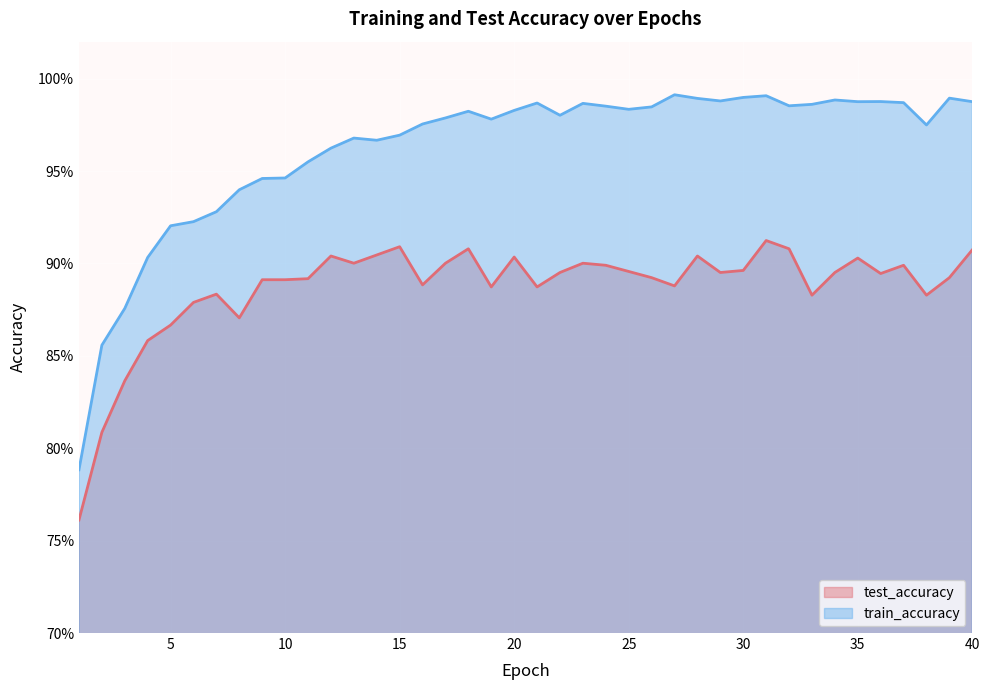

What is the sum of all train_accuracy values?

38.5